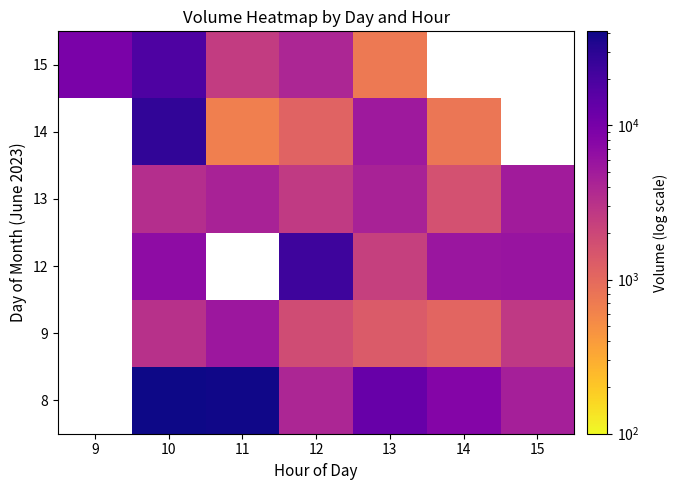

Where does the 15 series first go above 9624?

10